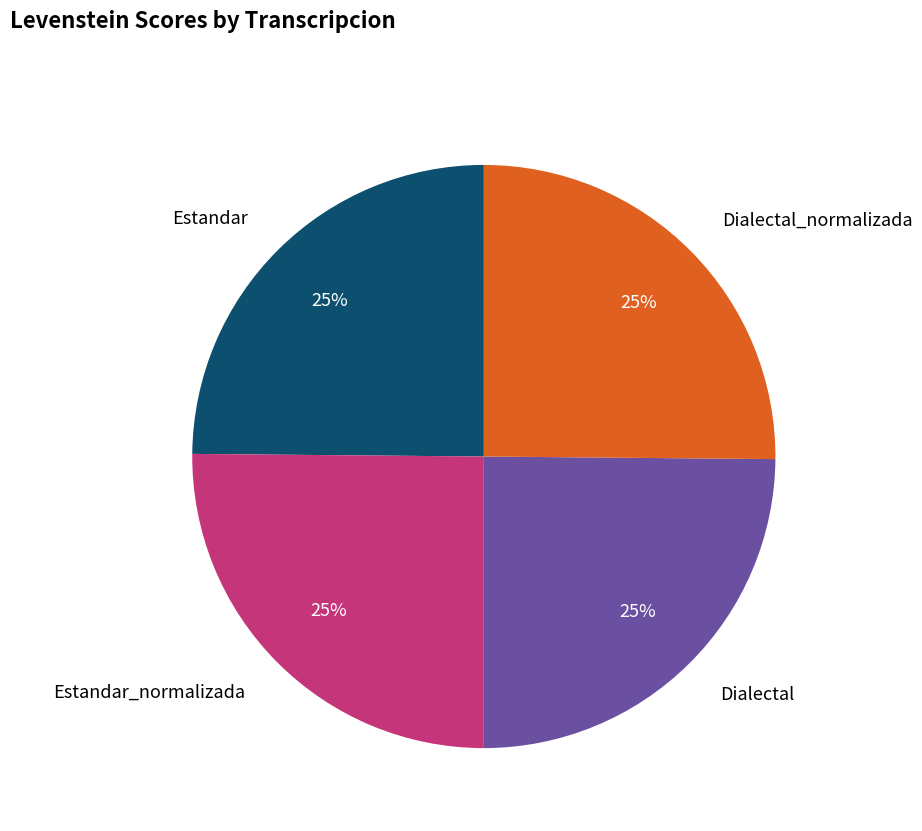

To the nearest percent, what portion does Estandar represent?

25%